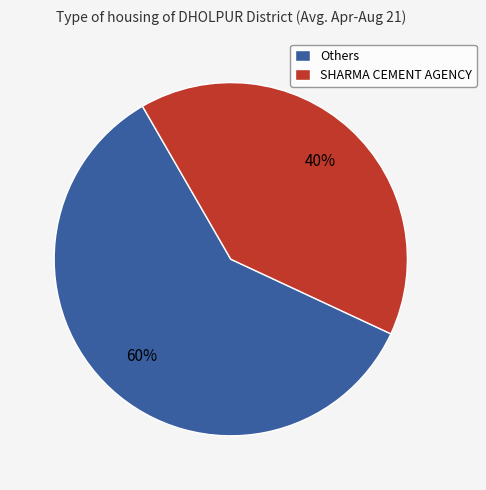

Combined, do Others and SHARMA CEMENT AGENCY account for over 50%?

Yes